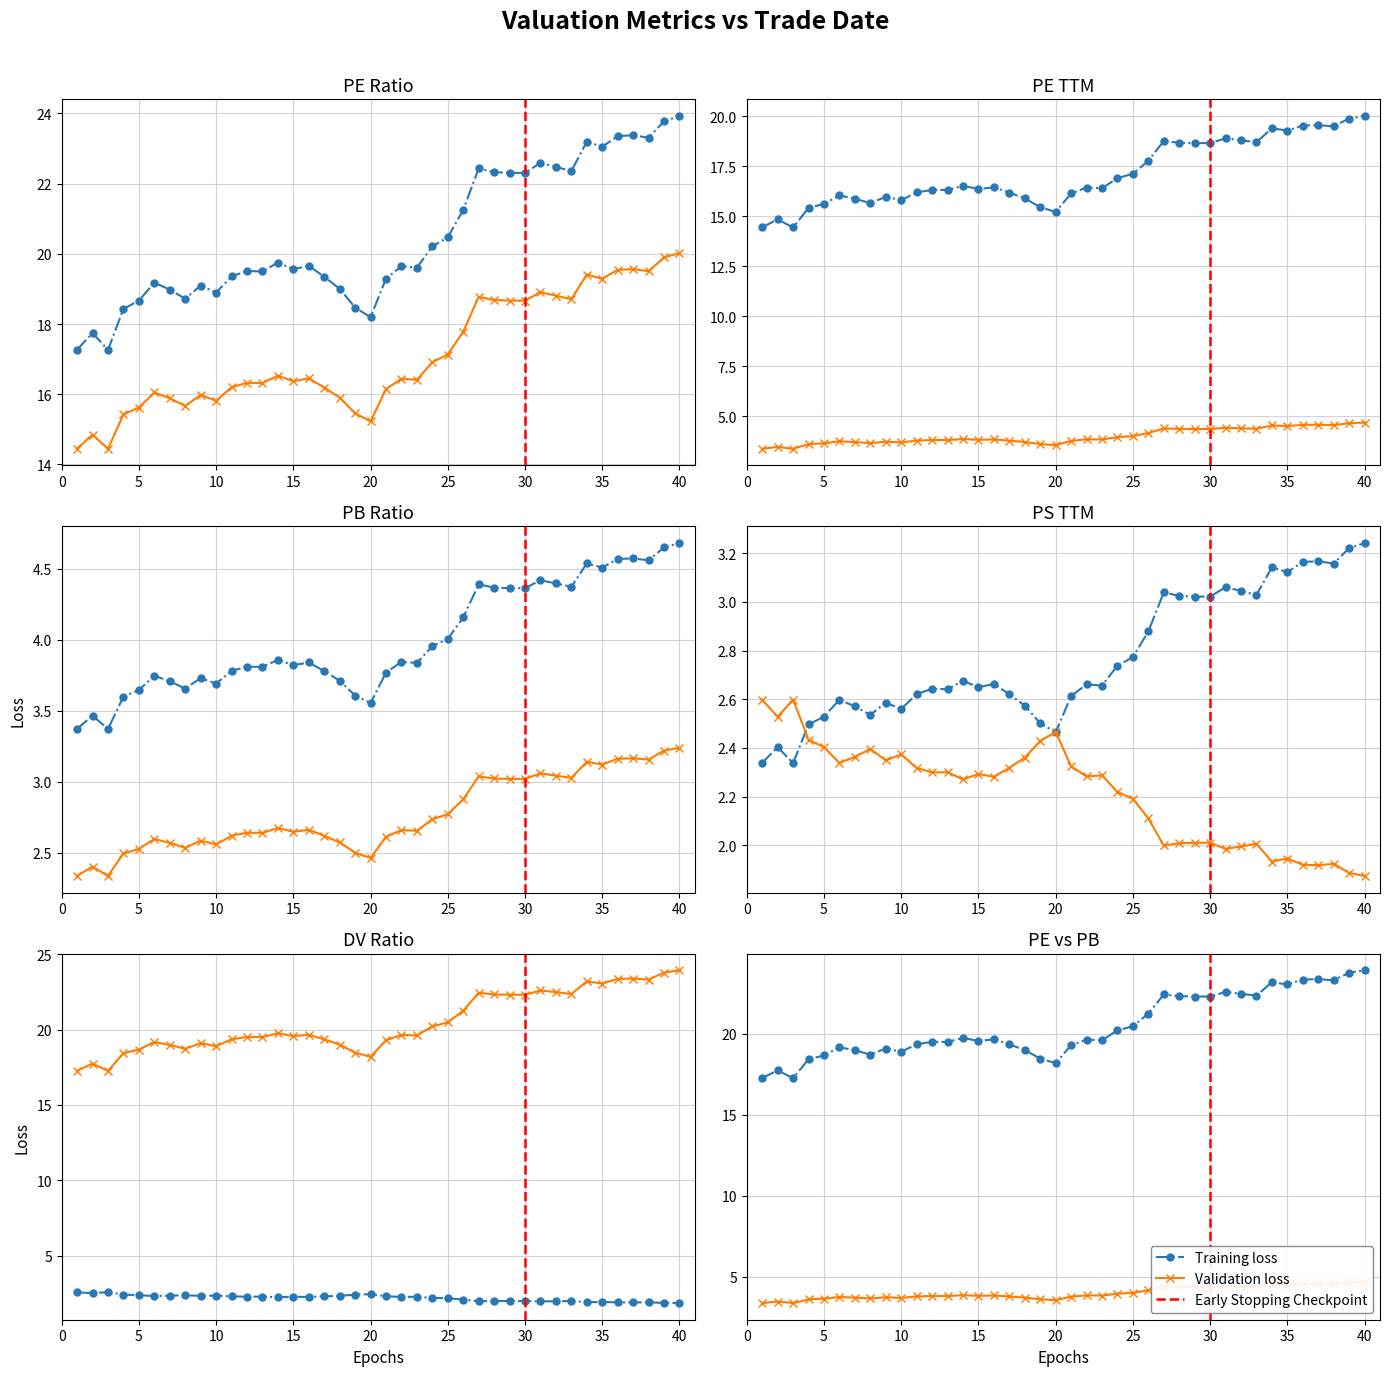

Is it true that ps_ttm equals 3.2 at 2022-02-18?

True